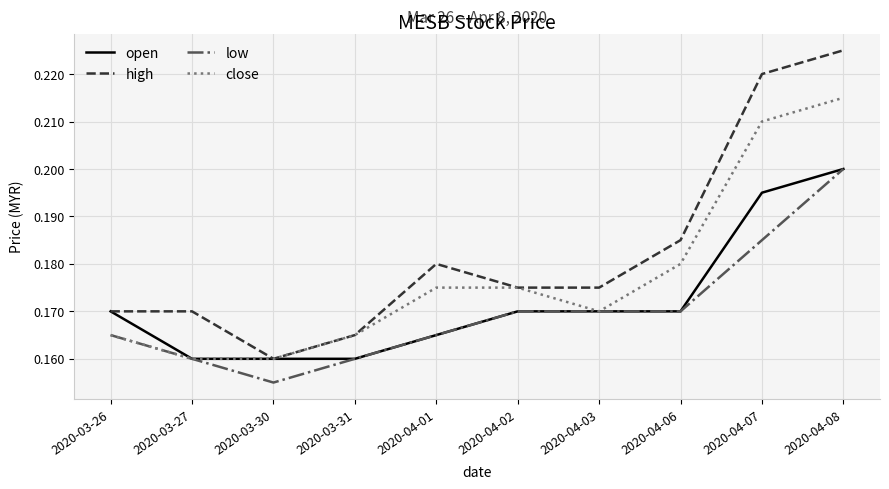

True or false: high and low intersect in this chart.

False